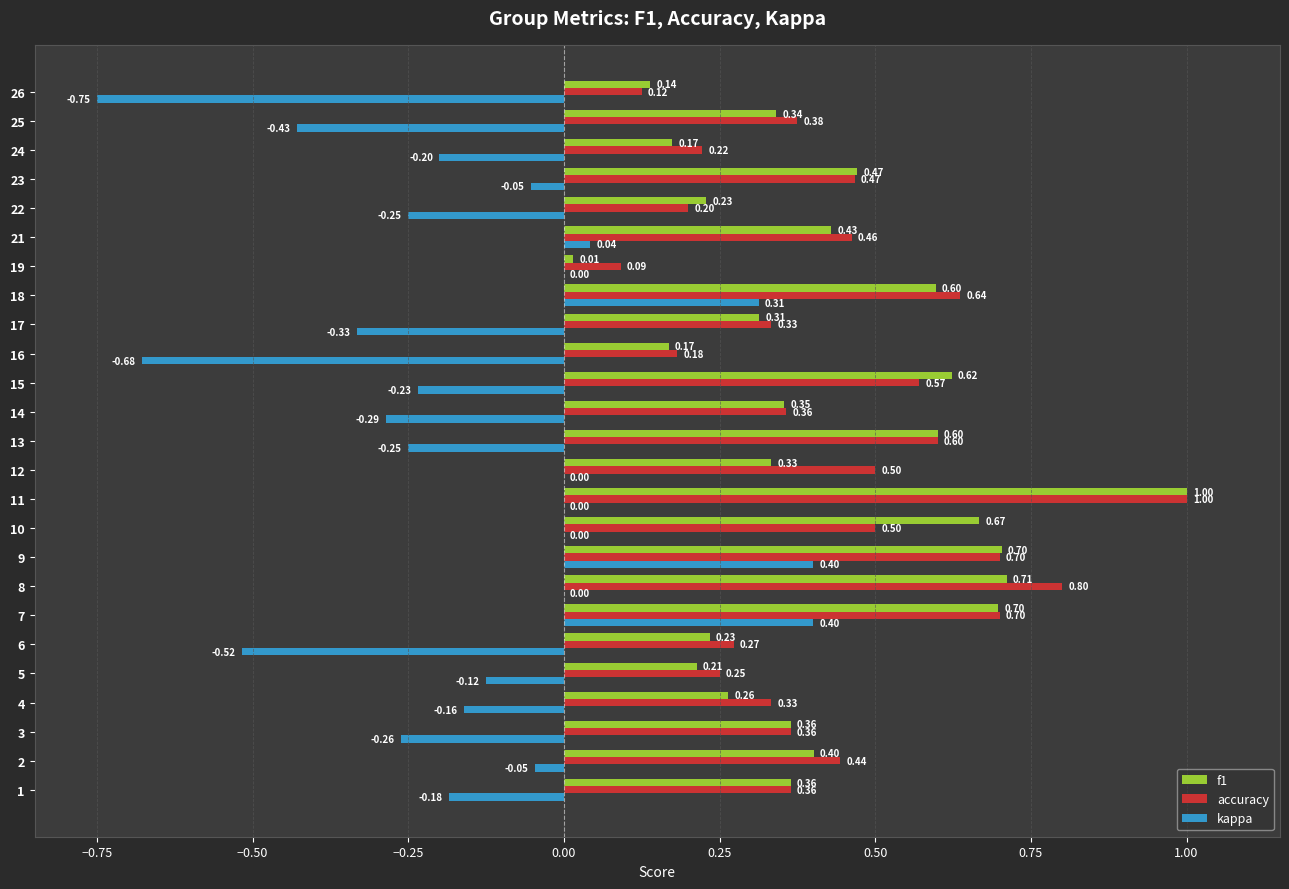

What is the sum of the f1 values at 3 and 1?

0.7